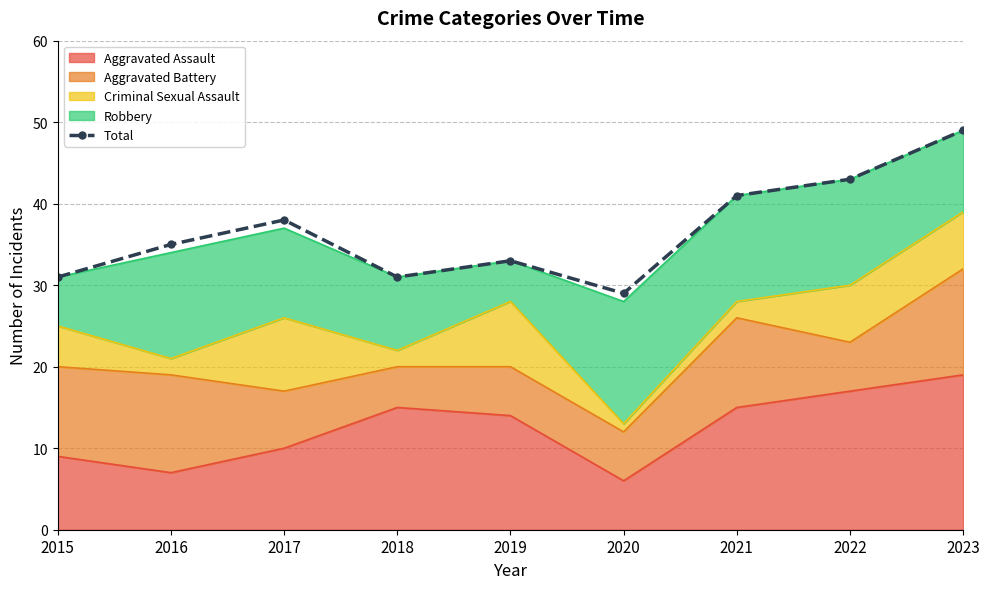

What is the smallest value displayed?

29